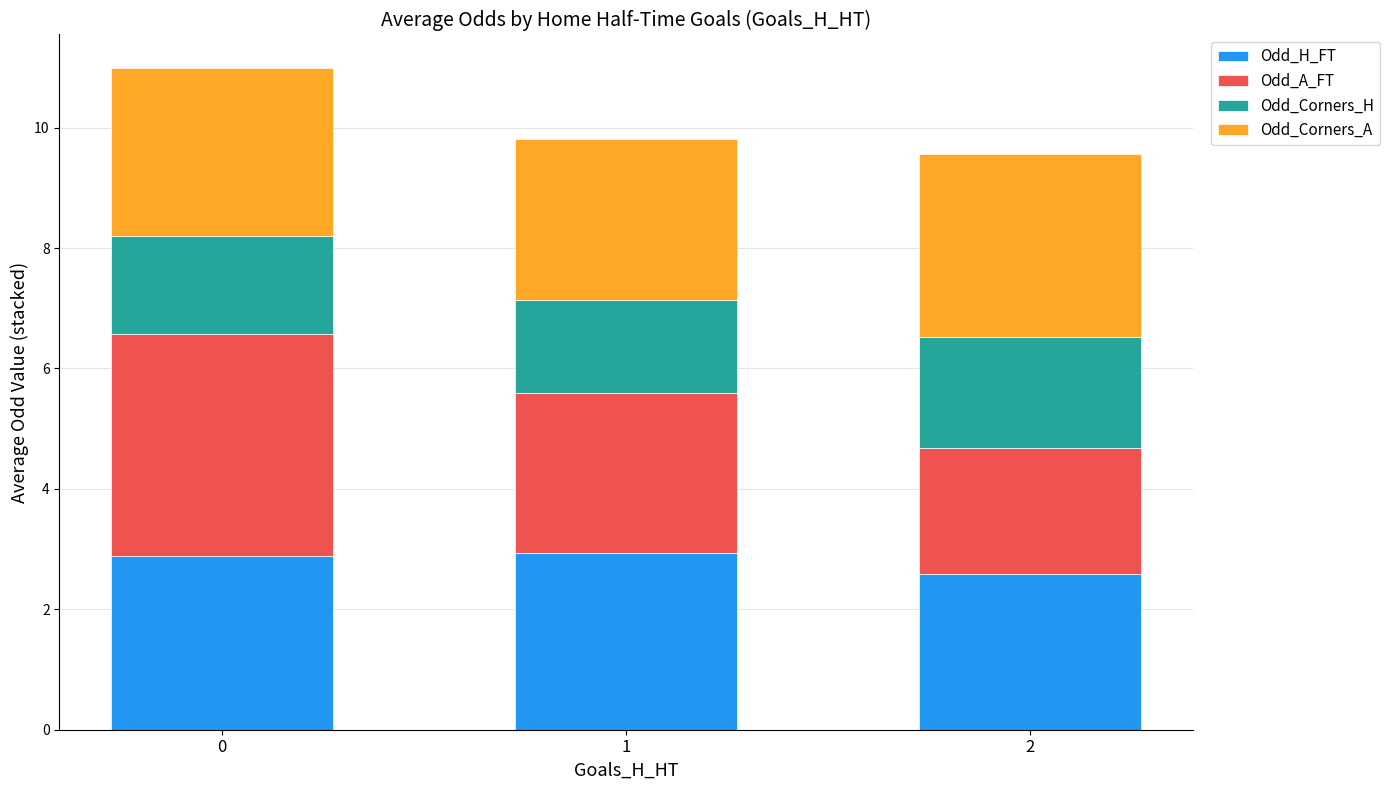

Reading left to right, list the values for the Odd_H_FT series.

0=2.9	1=2.9	2=2.6